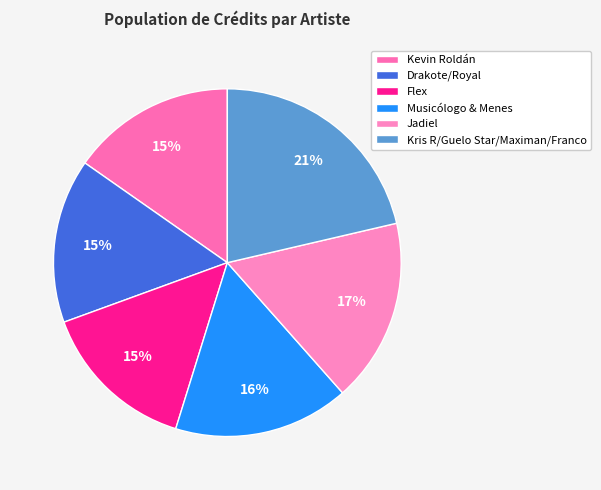

How many segments does this pie chart have?

6